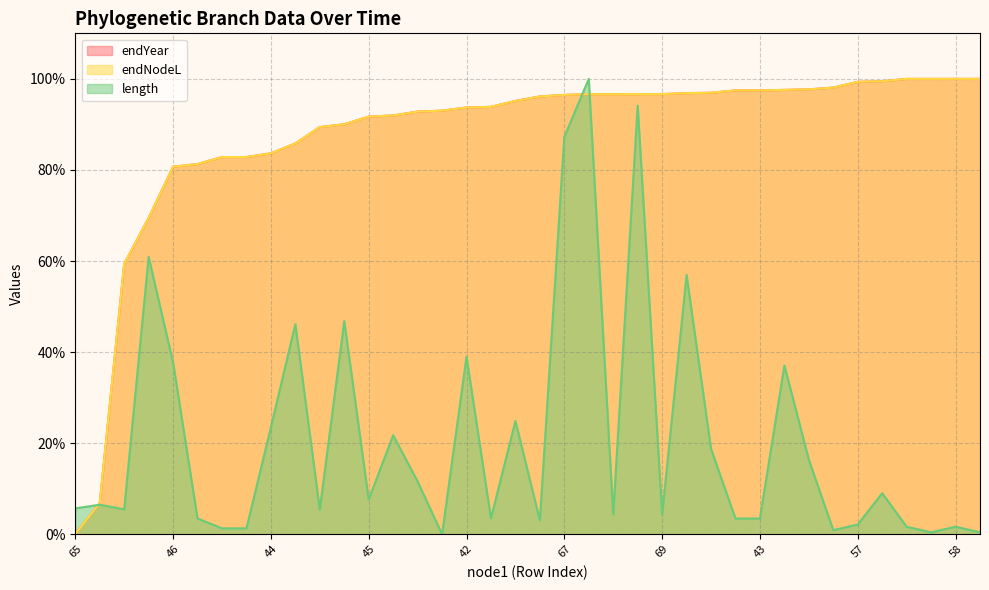

At how many categories does at least one series exceed 99?

7